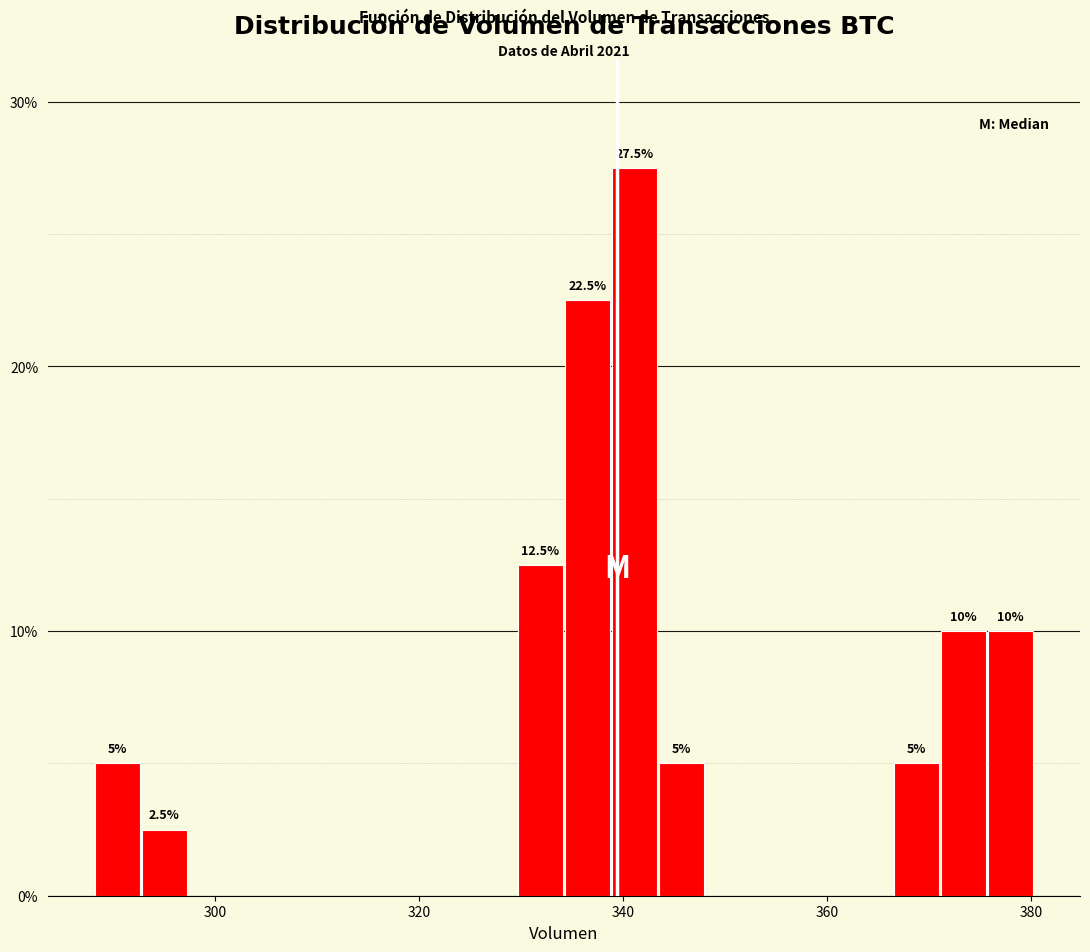

Around what value on the x-axis is the tallest bar? Give the approximate position of its centre, as read against the axis.

342